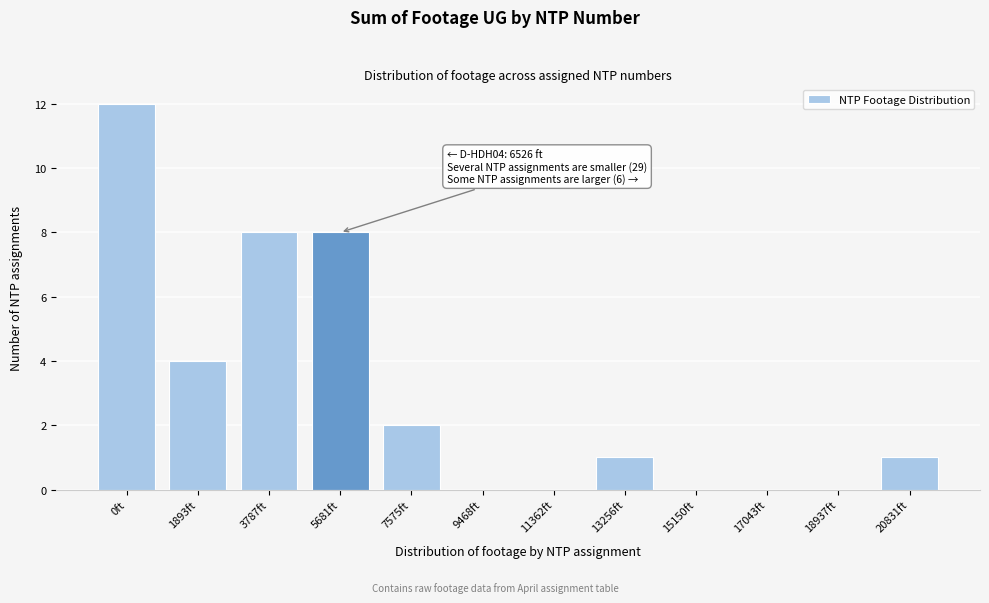

Reading left to right, list all the values displayed in this chart.

0ft=12	1893ft=4	3787ft=8	5681ft=8	7575ft=2	9468ft=0	11362ft=0	13256ft=1	15150ft=0	17043ft=0	18937ft=0	20831ft=1